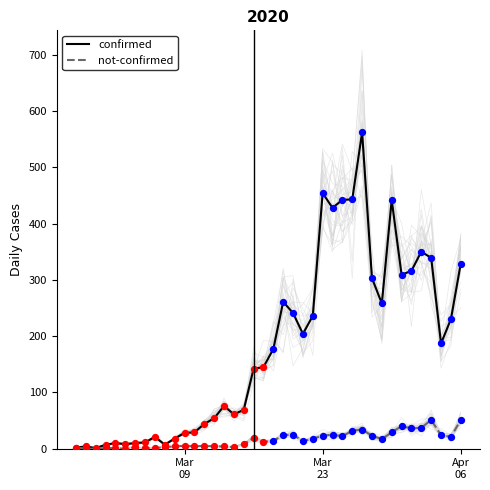

What are all the series names shown in the legend?

confirmed, not-confirmed